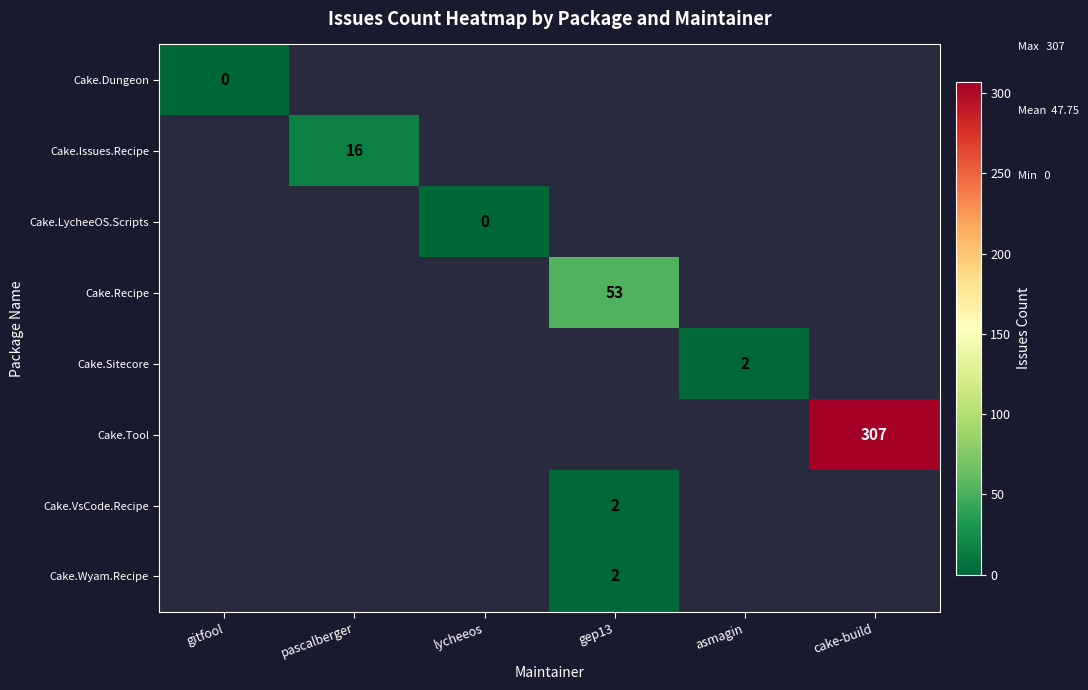

The Cake.Tool series shows 492 at cake-build. True or false?

False